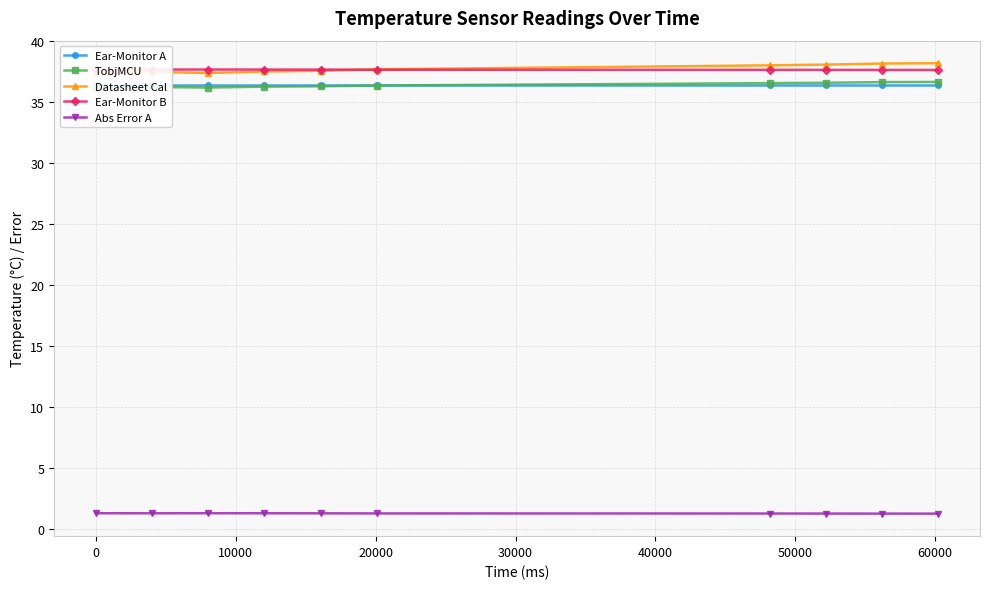

What is the value of the Ear-Monitor B point at the 2nd from the left?

37.6